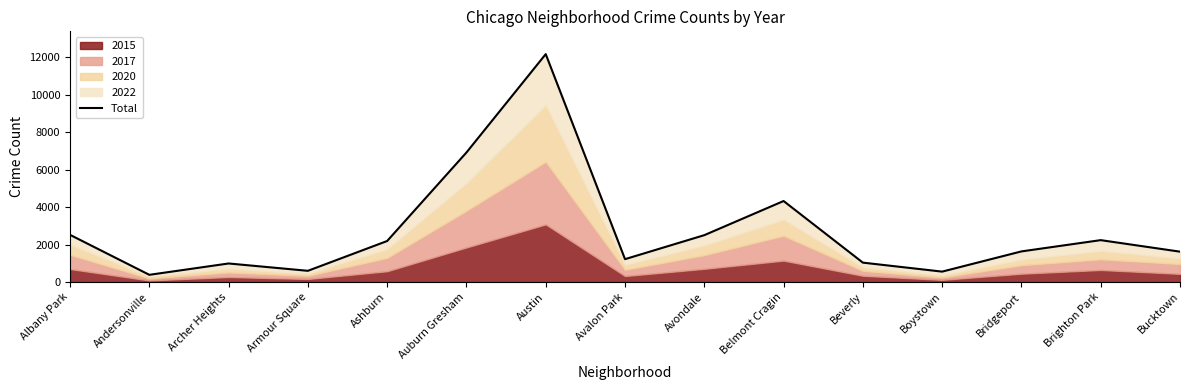

Which has a higher value, Beverly or Archer Heights?

Beverly